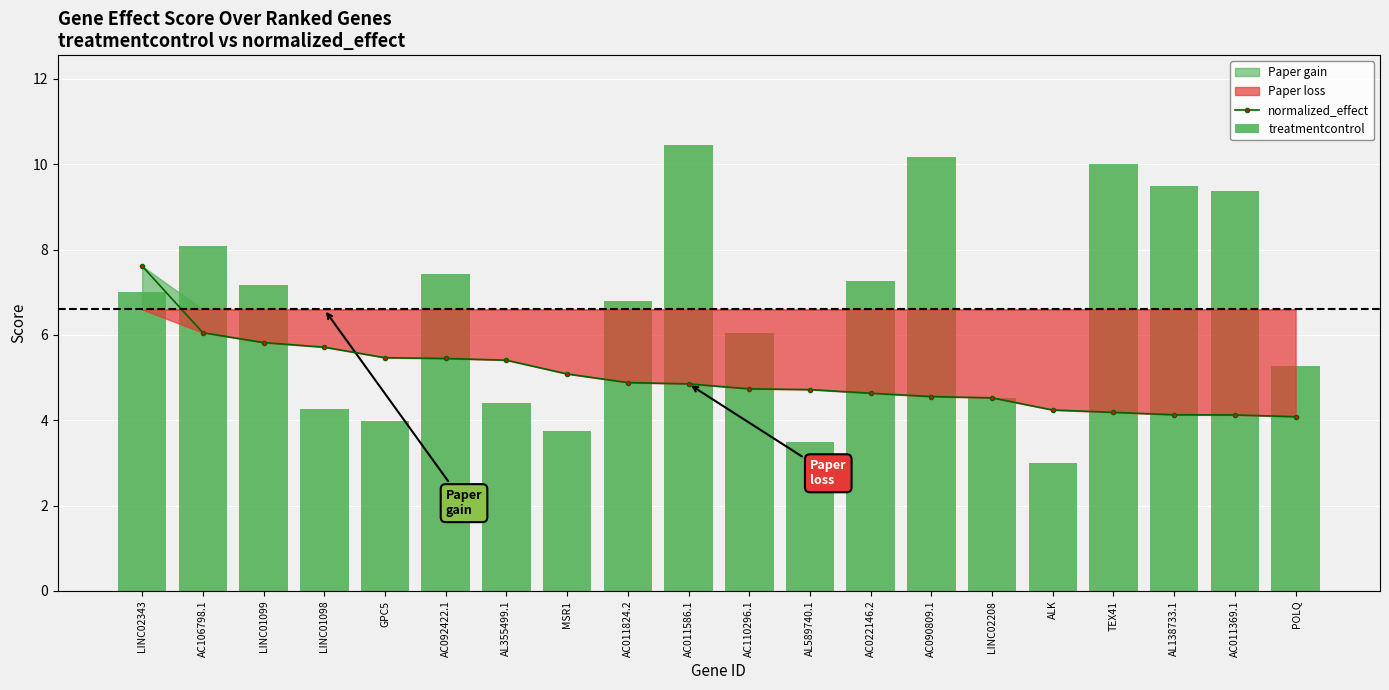

How many categories are shown in the chart?

20